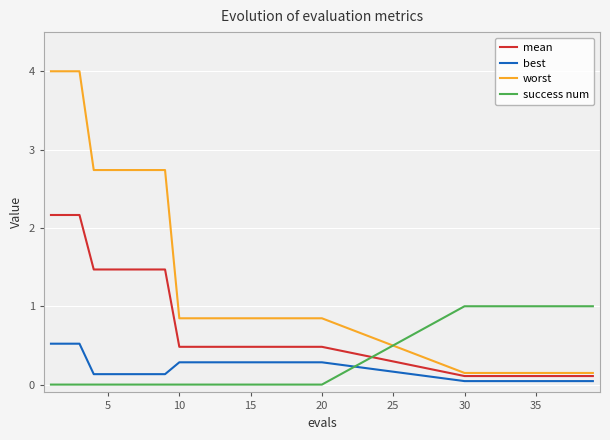

Which series has the largest total across all categories?

worst